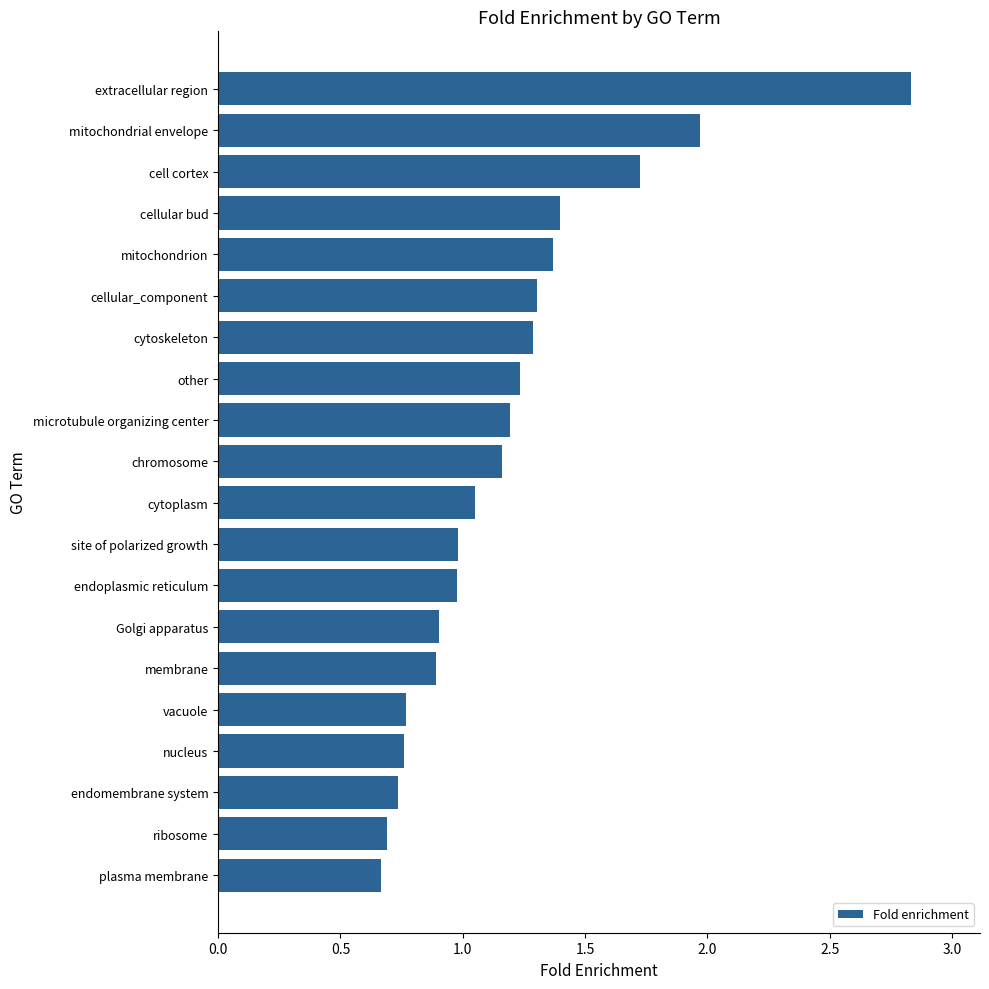

True or false: the data shows 1.3 at cellular_component.

True